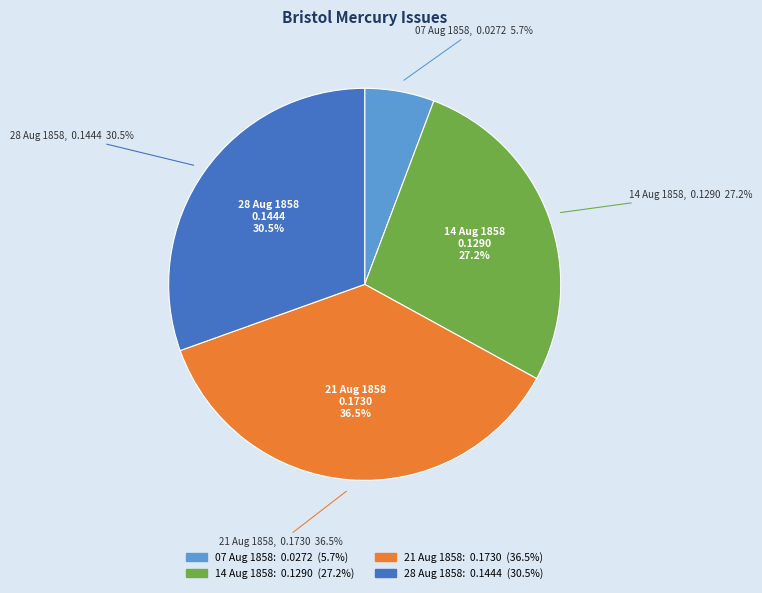

The 1858.08.28_BristolMercury slice represents 30% of the pie. True or false?

True